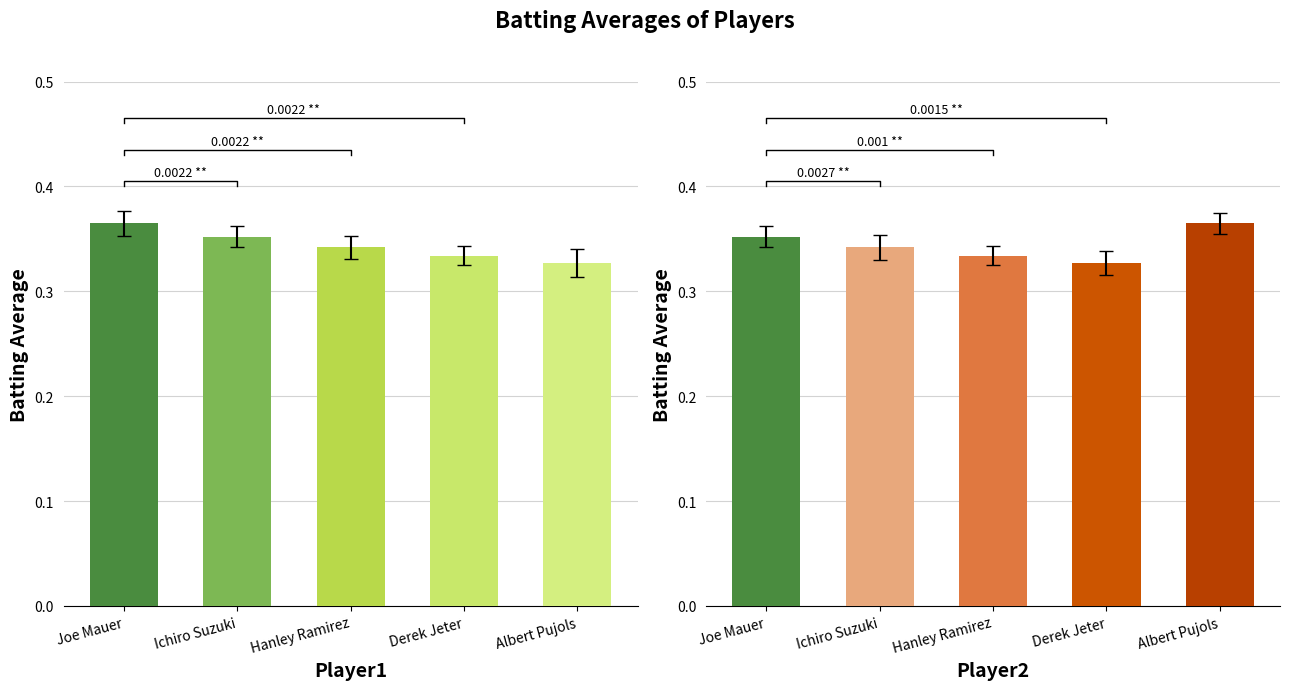

Does the chart contain any negative values?

No